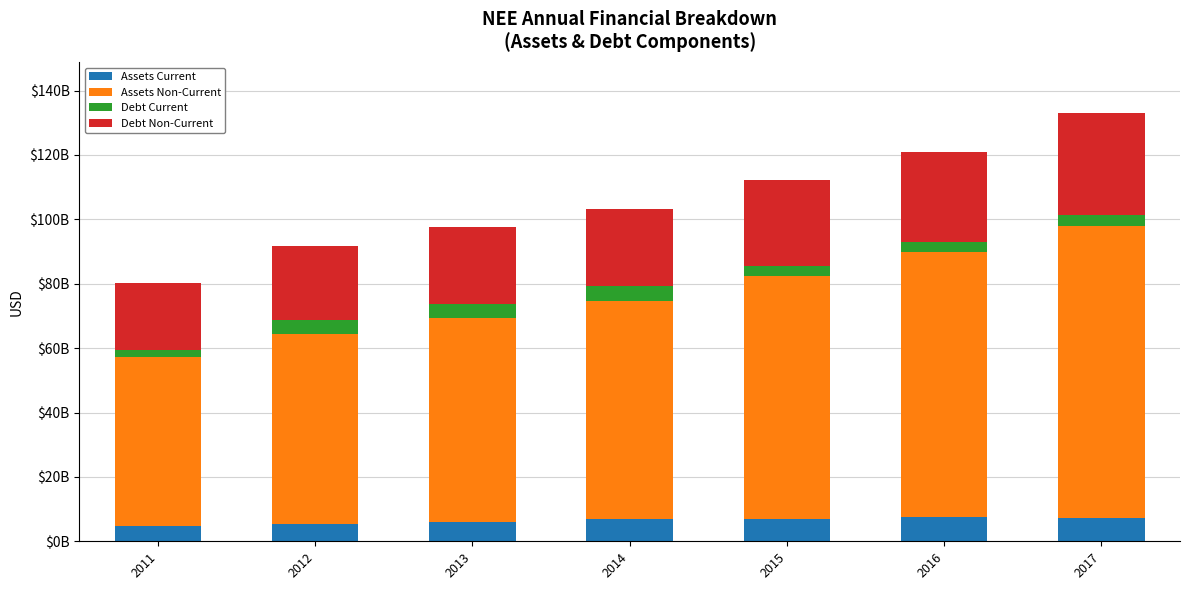

Are the bars grouped side by side (vs. stacked)?

No